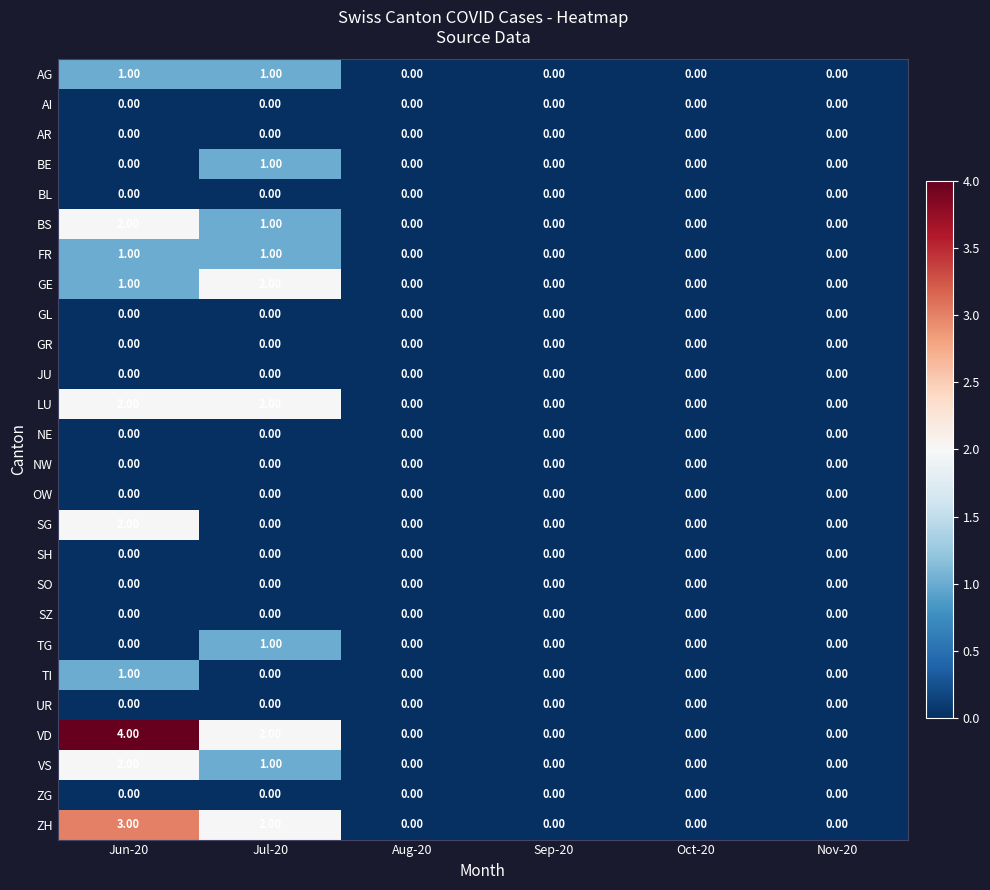

Which label corresponds to the largest value in the chart?

Jun-20